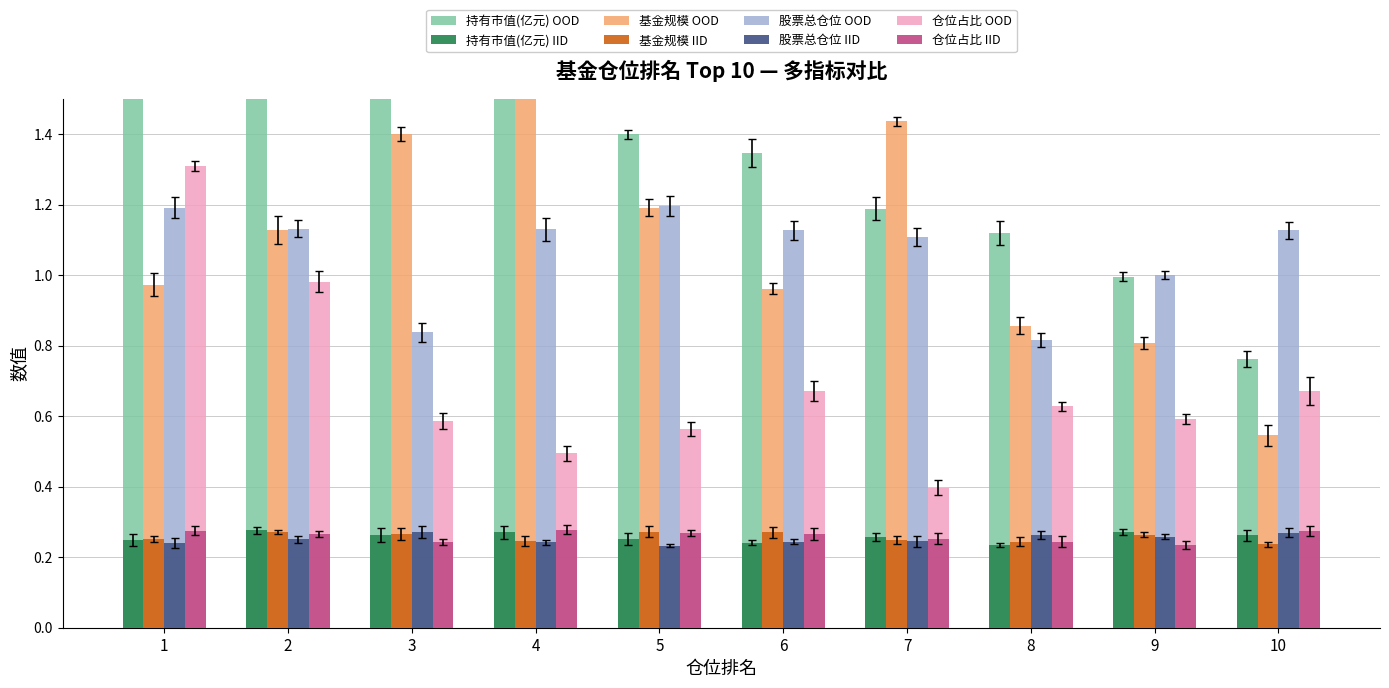

At how many categories does at least one series exceed 1?

10